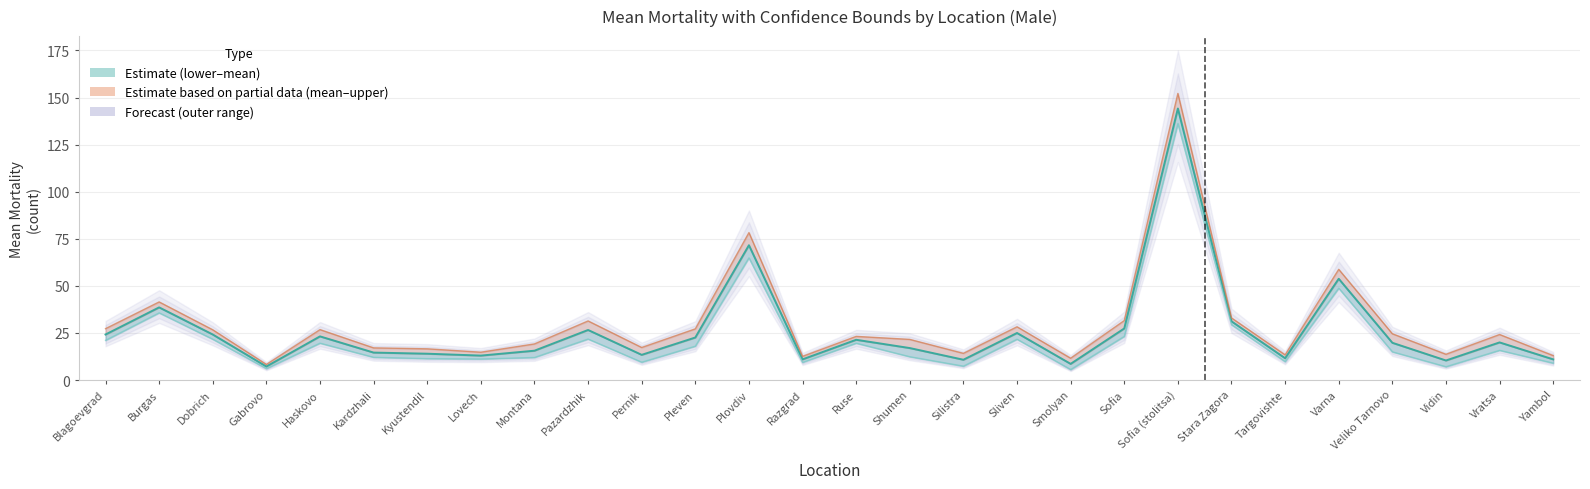

Which series changed the most between Silistra and Varna?

Upper bound